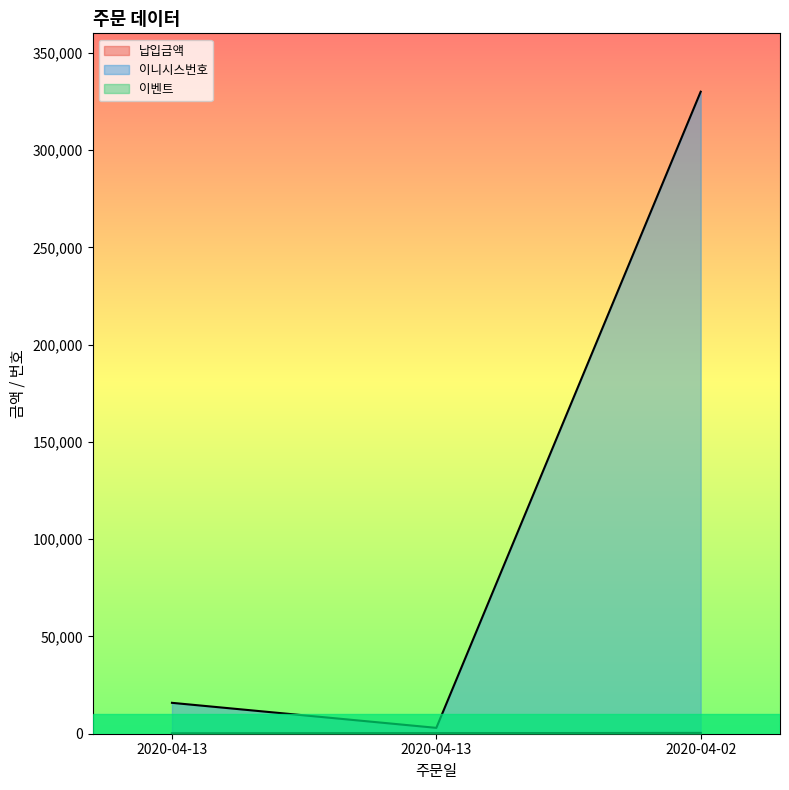

What is the difference between the highest and lowest values at 2020-04-02?

329995.8